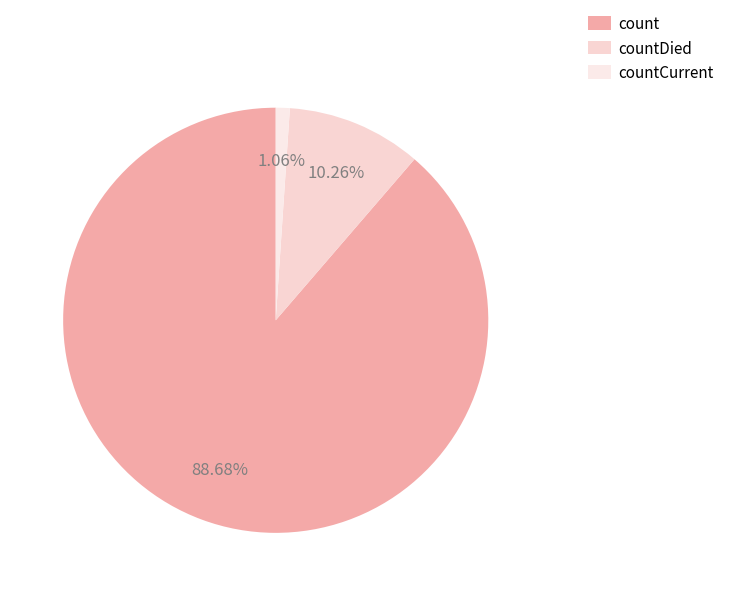

Which category has the smallest portion of the pie?

countCurrent